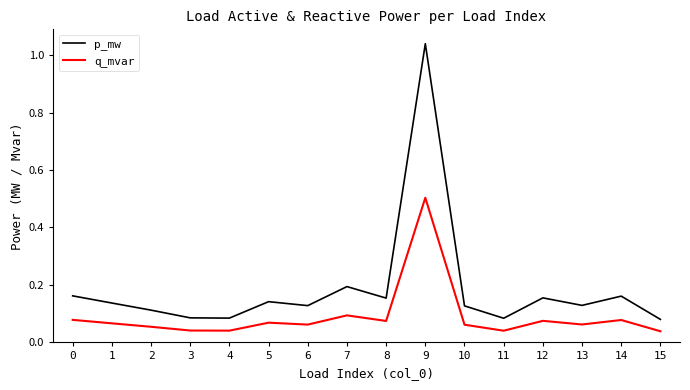

True or false: q_mvar and p_mw intersect in this chart.

False